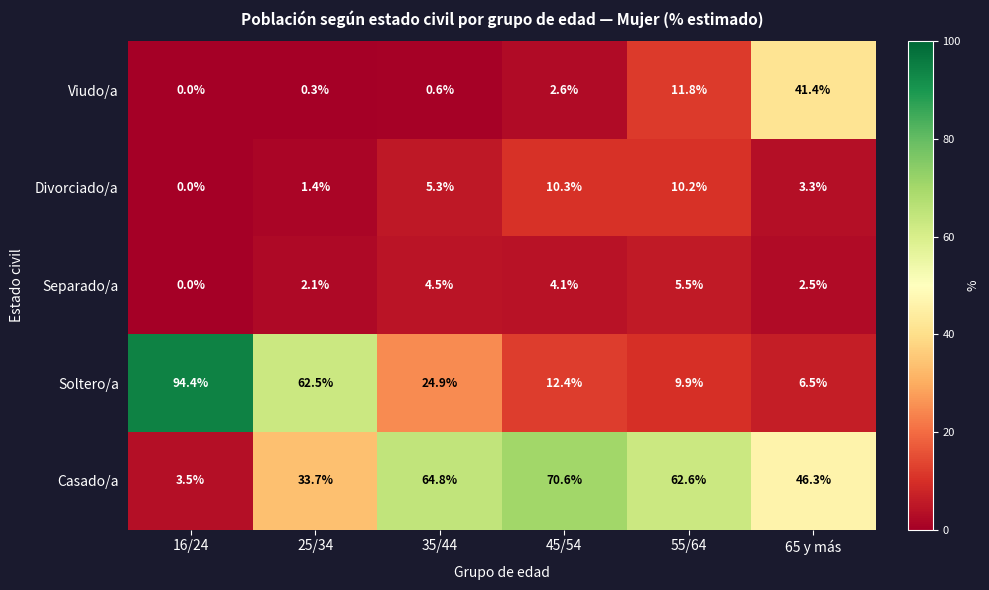

Reading left to right, what are all the values shown in this chart?

Viudo/a: 0.0	0.3	0.6	2.6	11.8	41.4
Divorciado/a: 0.0	1.4	5.3	10.3	10.2	3.3
Separado/a: 0.0	2.1	4.5	4.1	5.5	2.5
Soltero/a: 94.4	62.5	24.9	12.4	9.9	6.5
Casado/a: 3.5	33.7	64.8	70.6	62.6	46.3